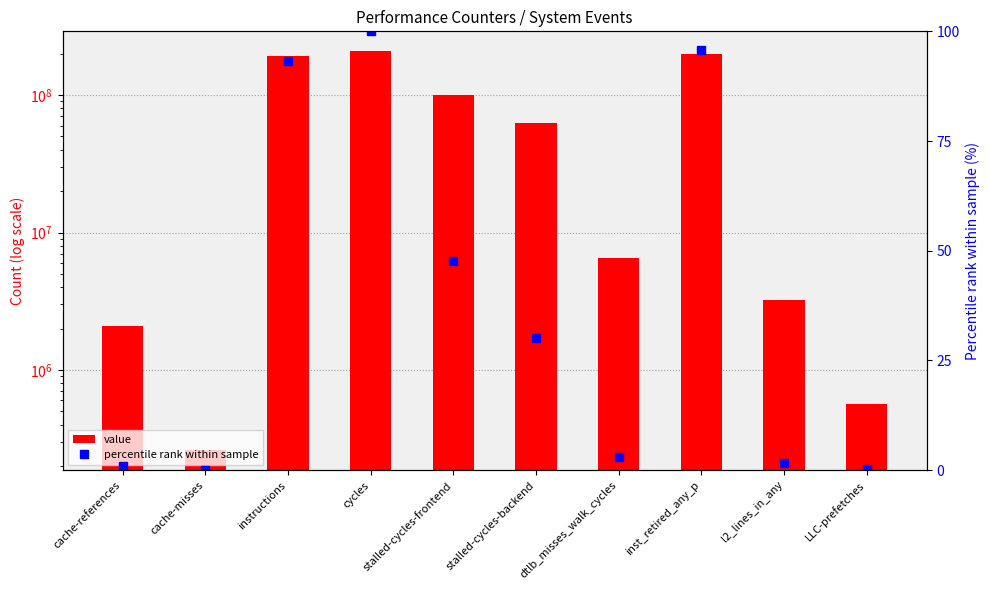

Is it true that value equals 191178.0 at LLC-prefetches?

False